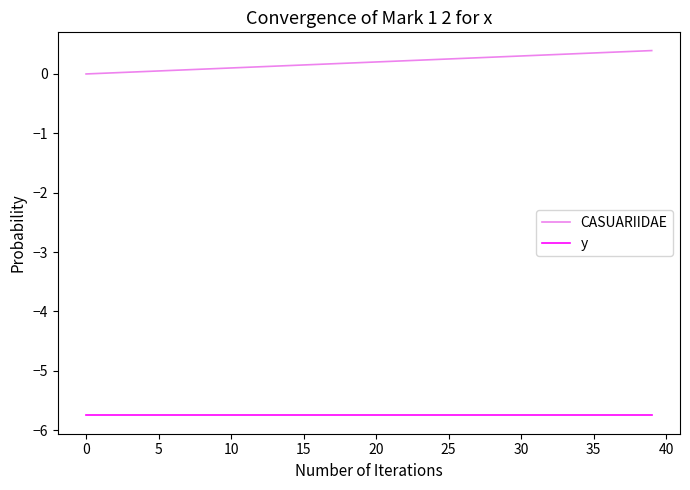

List the series in order of their overall mean, lowest first.

y, CASUARIIDAE